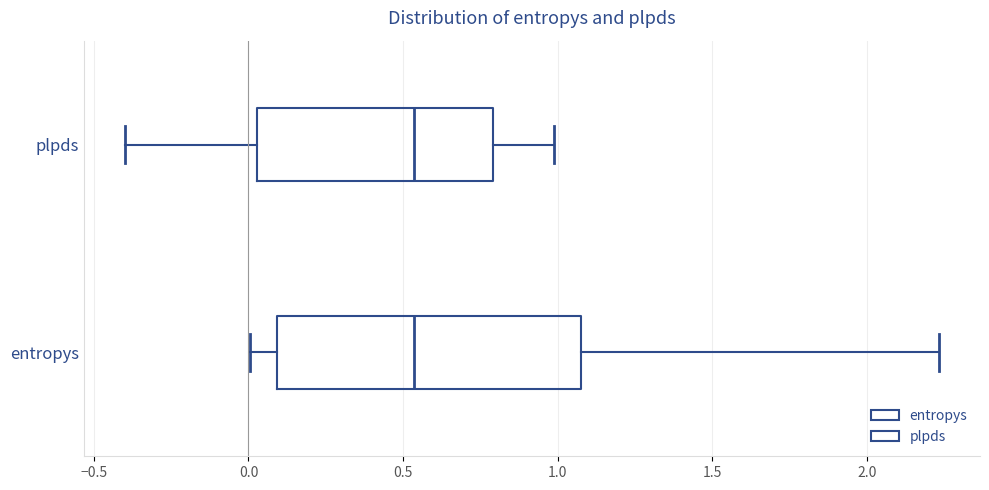

Which box is the widest, from its left edge to its right edge?

entropys